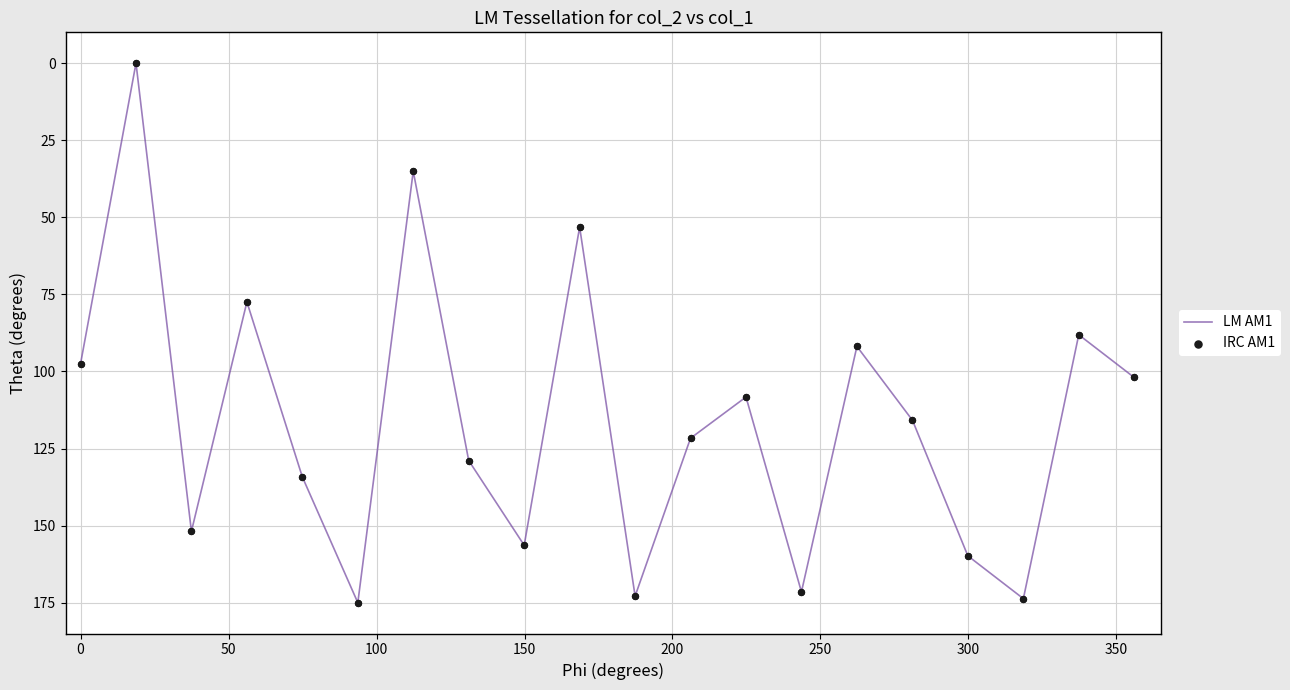

What is the greatest value displayed?

175.0